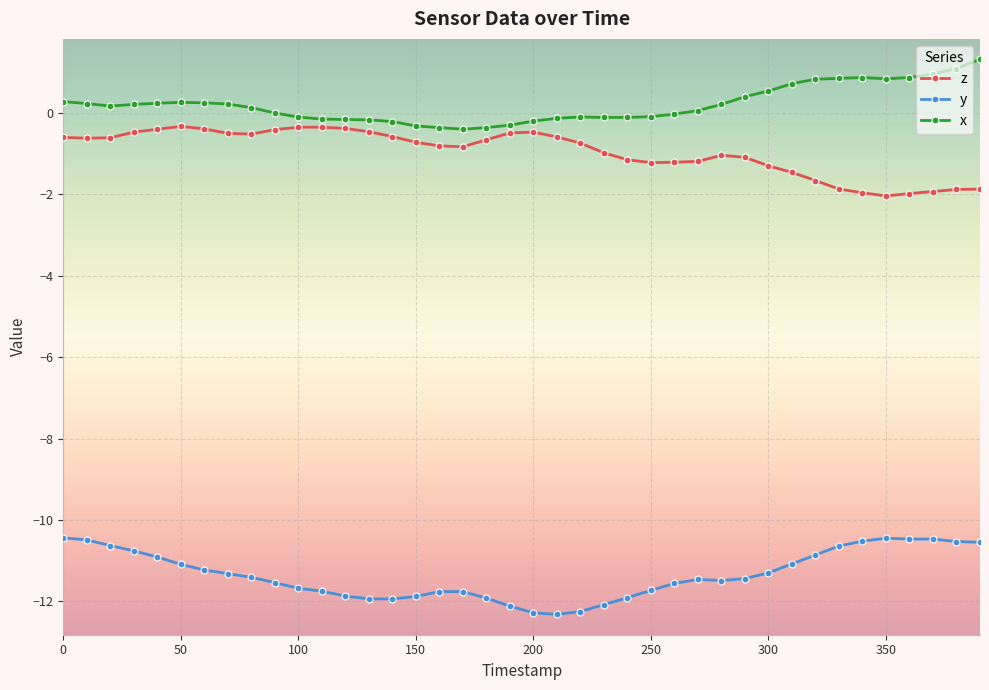

What is the value of the z point at the 4th from the left?

-0.5